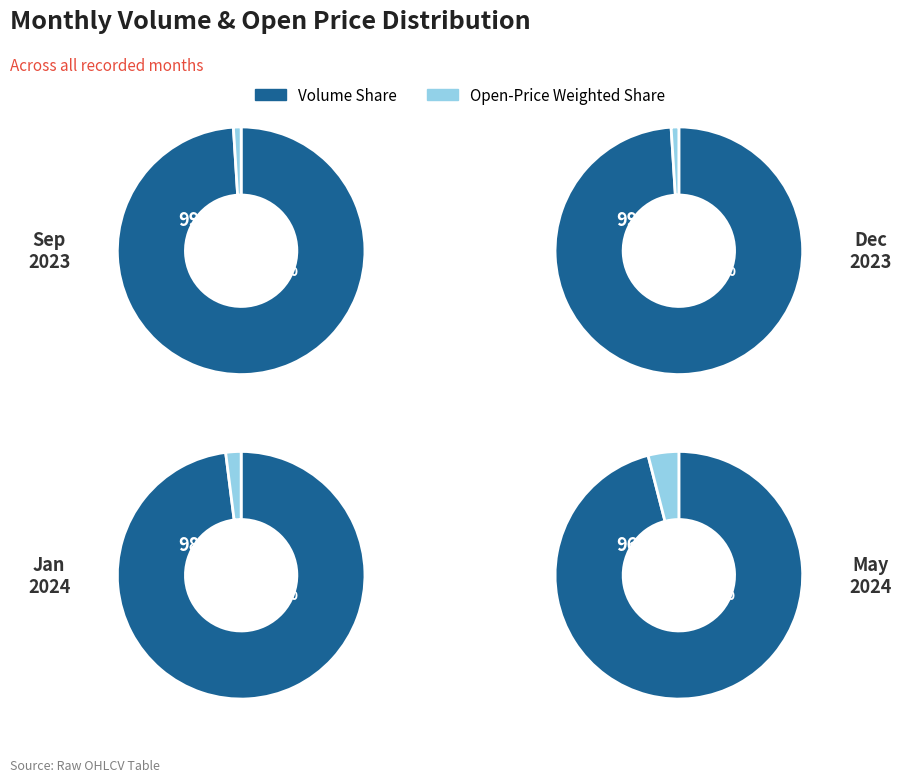

The 2023-11 slice represents 4% of the pie. True or false?

False